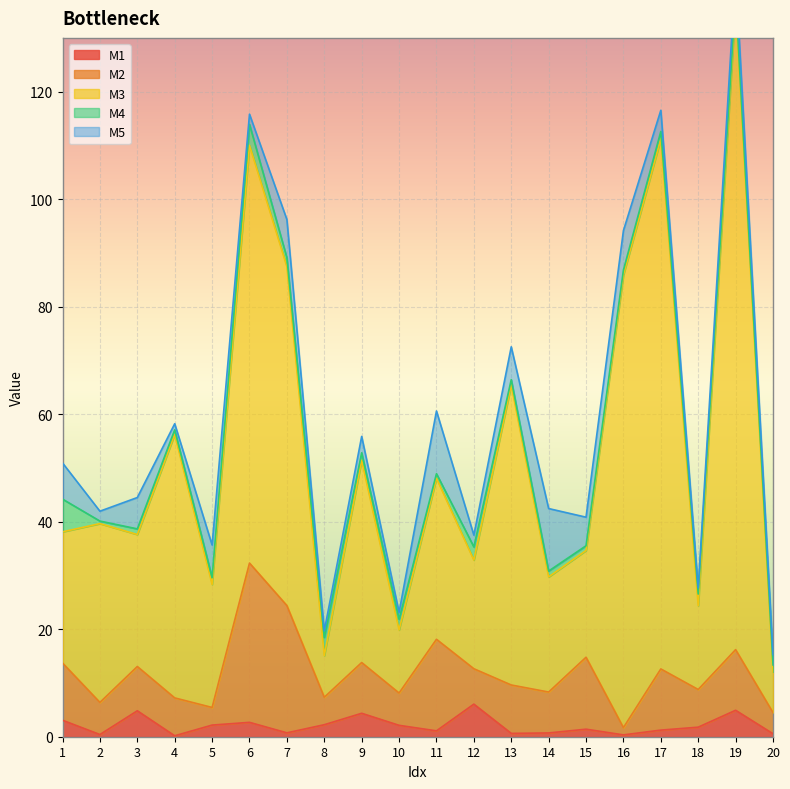

Count the number of categories in the chart.

20